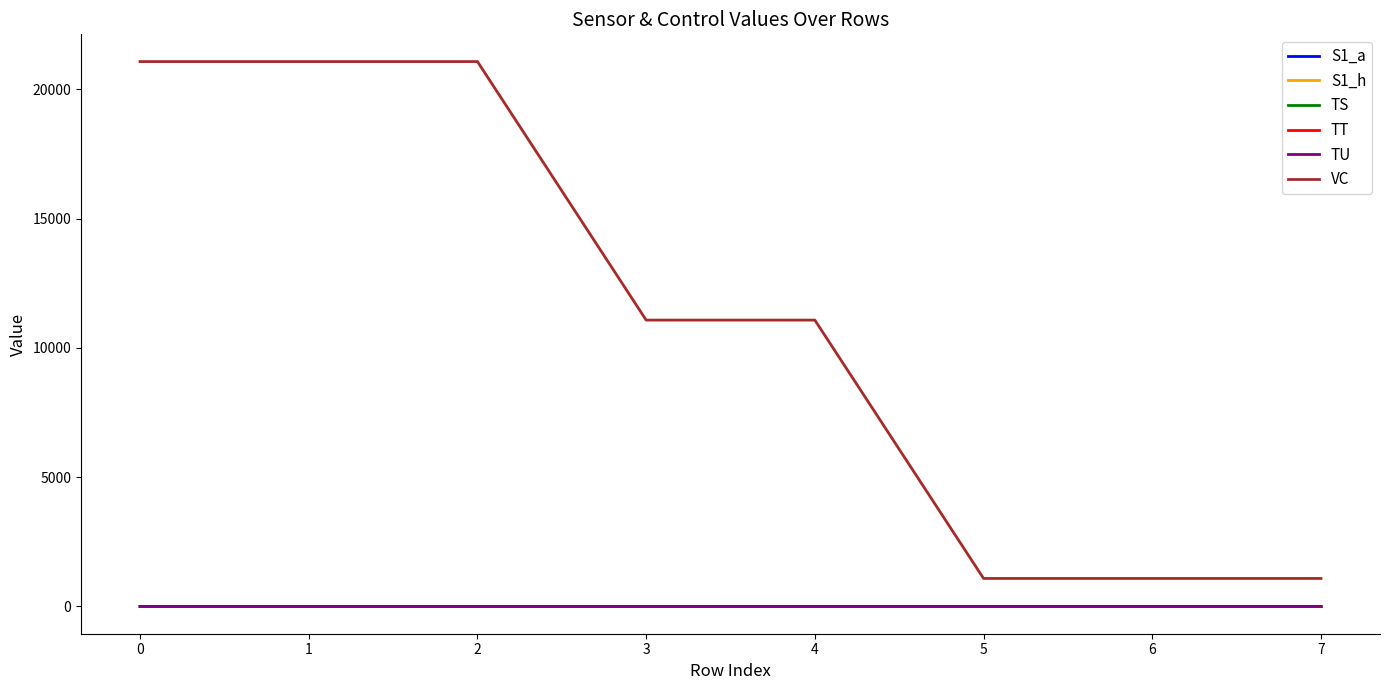

Is this an area chart (filled region under the line)?

No